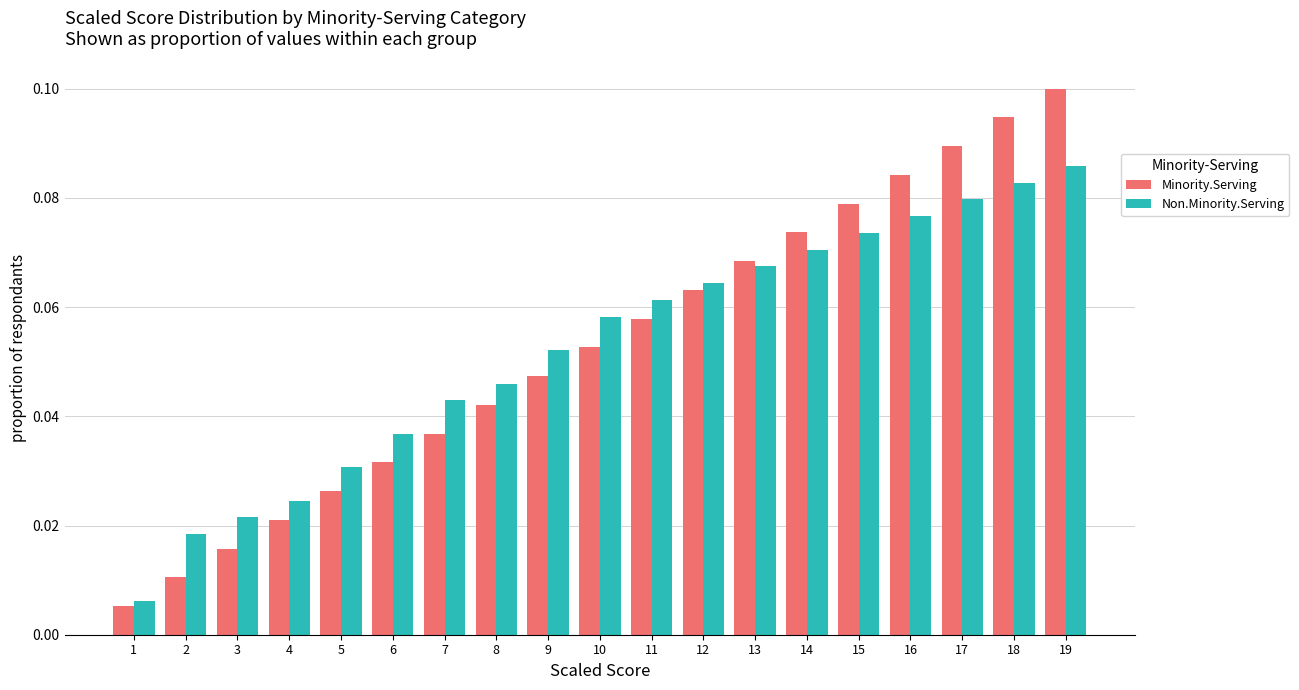

Which series has the widest spread of values?

Minority.Serving